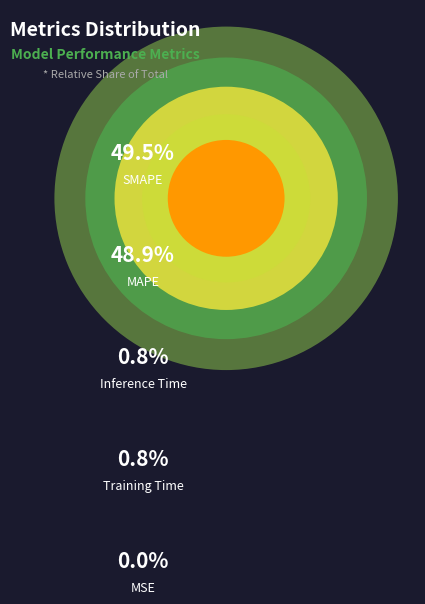

Is Training Time the majority of the pie?

No